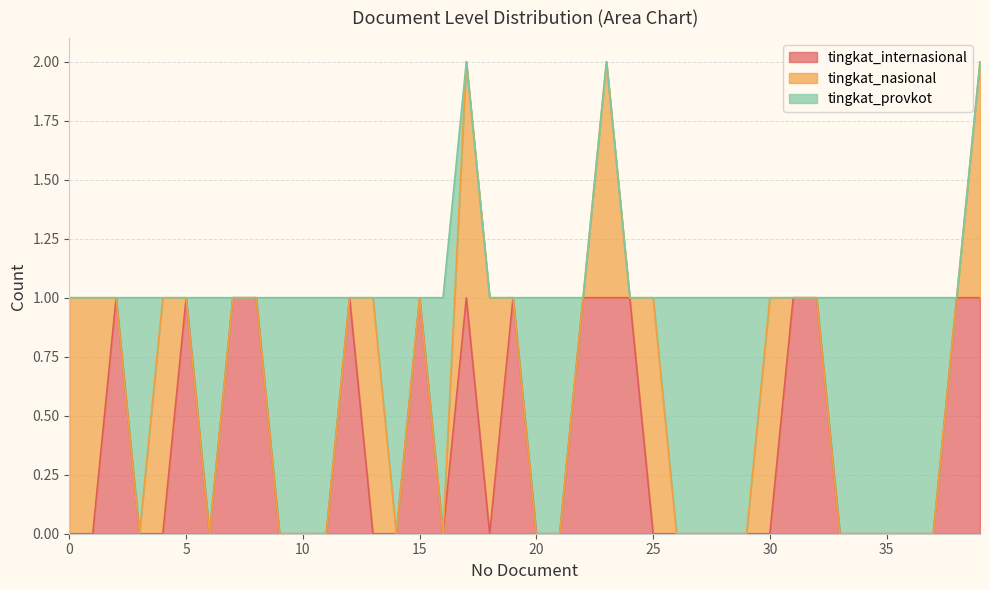

After their last crossing, which series has the higher values: tingkat_provkot or tingkat_nasional?

tingkat_nasional